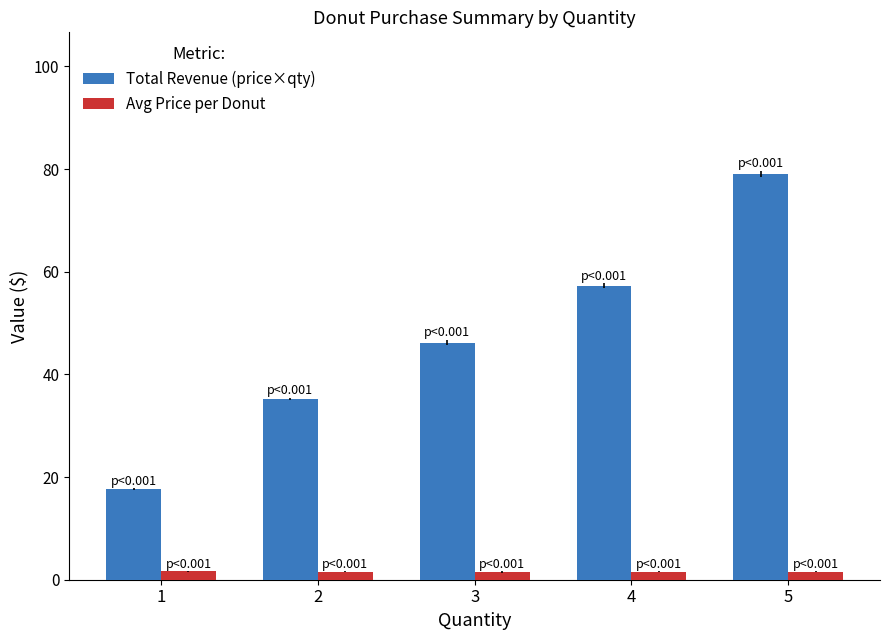

Which series has the largest total across all categories?

Total Revenue (price×qty)